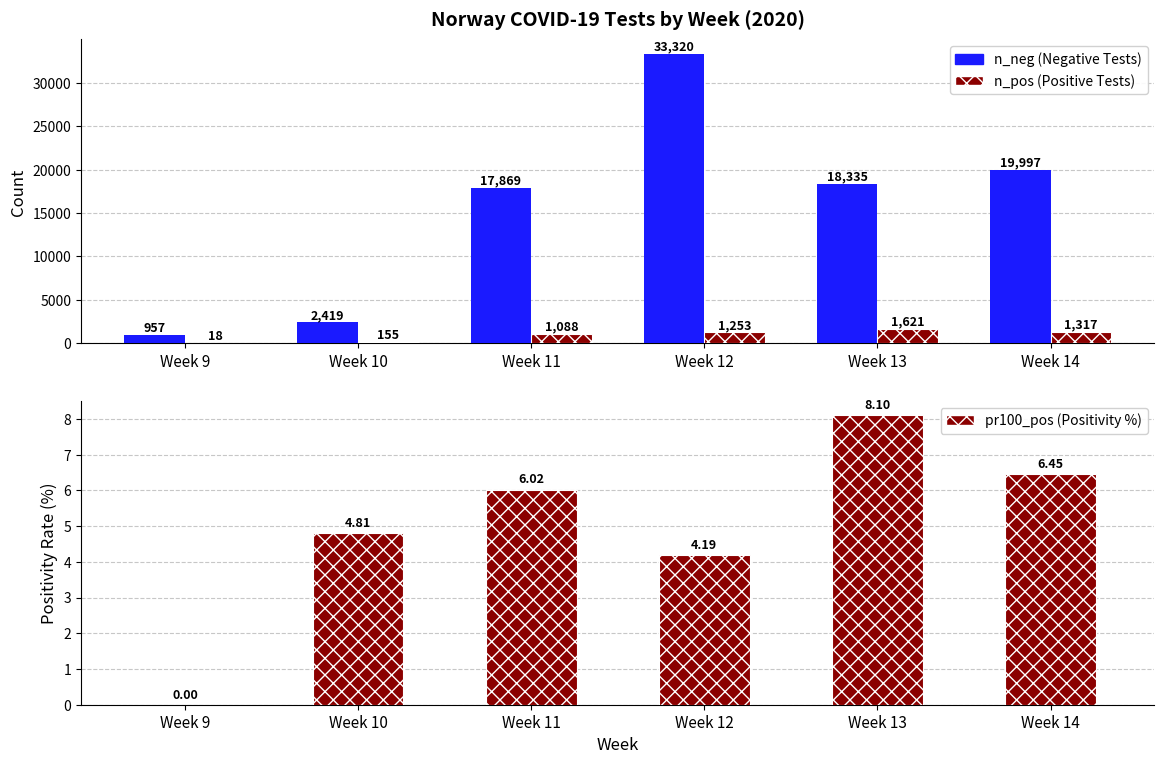

Reading right to left, extract all data points from this chart.

n_neg: 19997.0	18335.0	33320.0	17869.0	2419.0	957.0
n_pos: 1317.0	1621.0	1253.0	1088.0	155.0	18.0
pr100_pos: 6.5	8.1	4.2	6.0	4.8	0.0